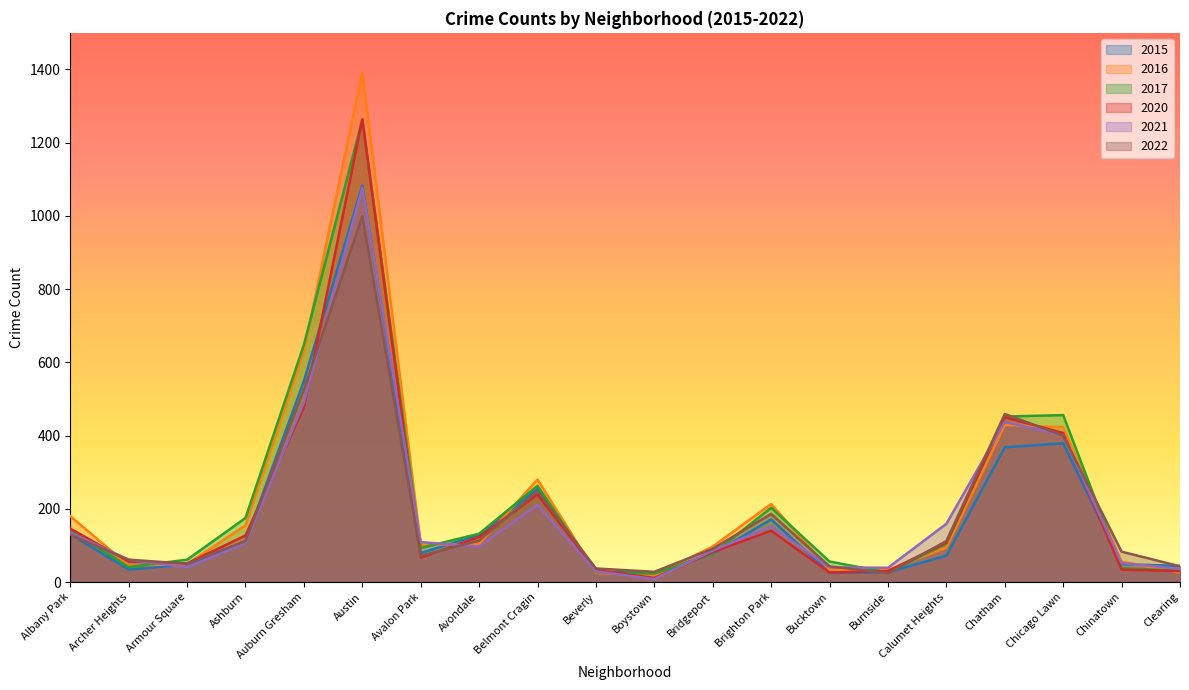

How many interior local valleys does the 2017 series have?

4